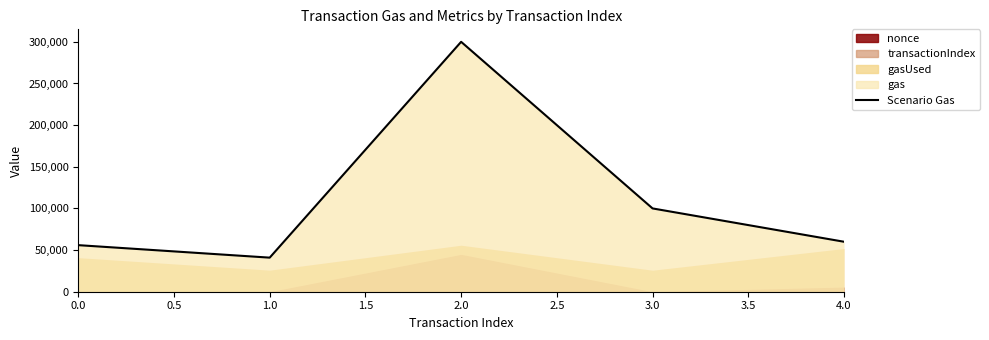

True or false: the data shows 55907 at 0.0.

True